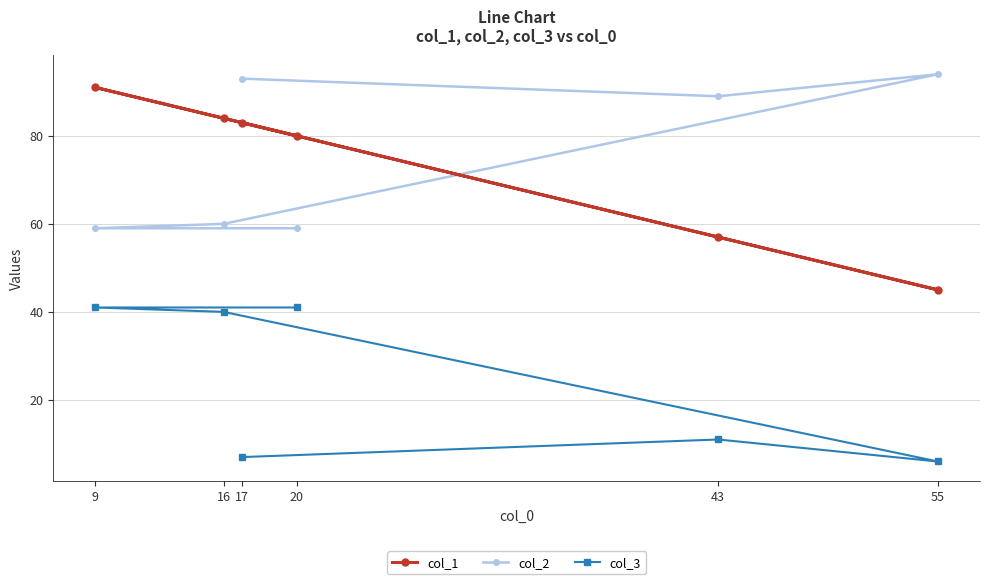

The value of col_1 at 20 is 80. True or false?

True